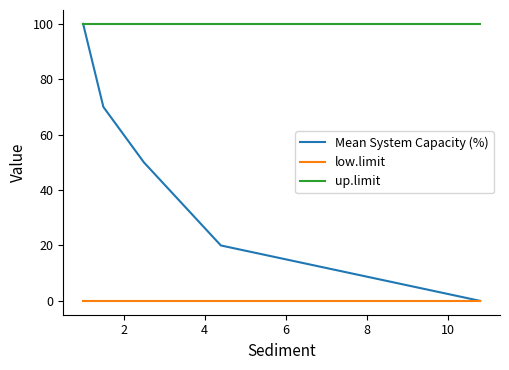

Rank the series by their average value, from lowest to highest.

low.limit, Mean System Capacity (%), up.limit